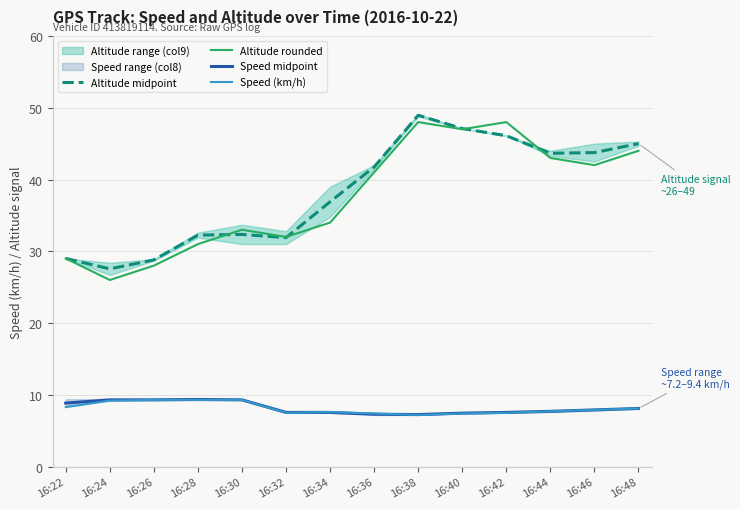

Rank the series by their maximum value, from lowest to highest.

Speed (km/h), Speed midpoint, Altitude rounded, Altitude midpoint